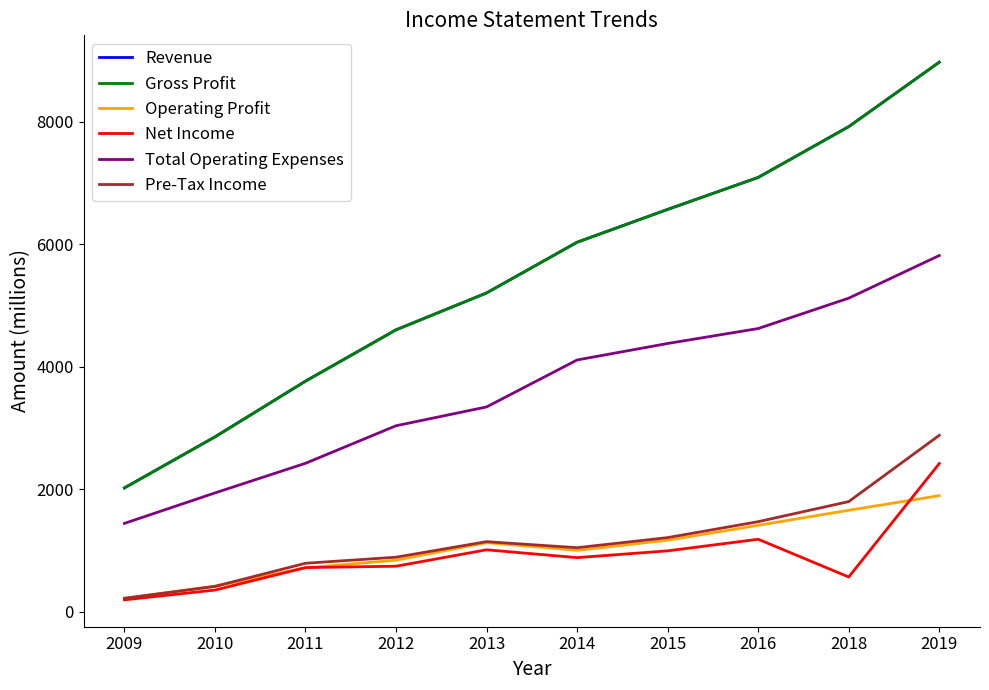

Is this an area chart (filled region under the line)?

No